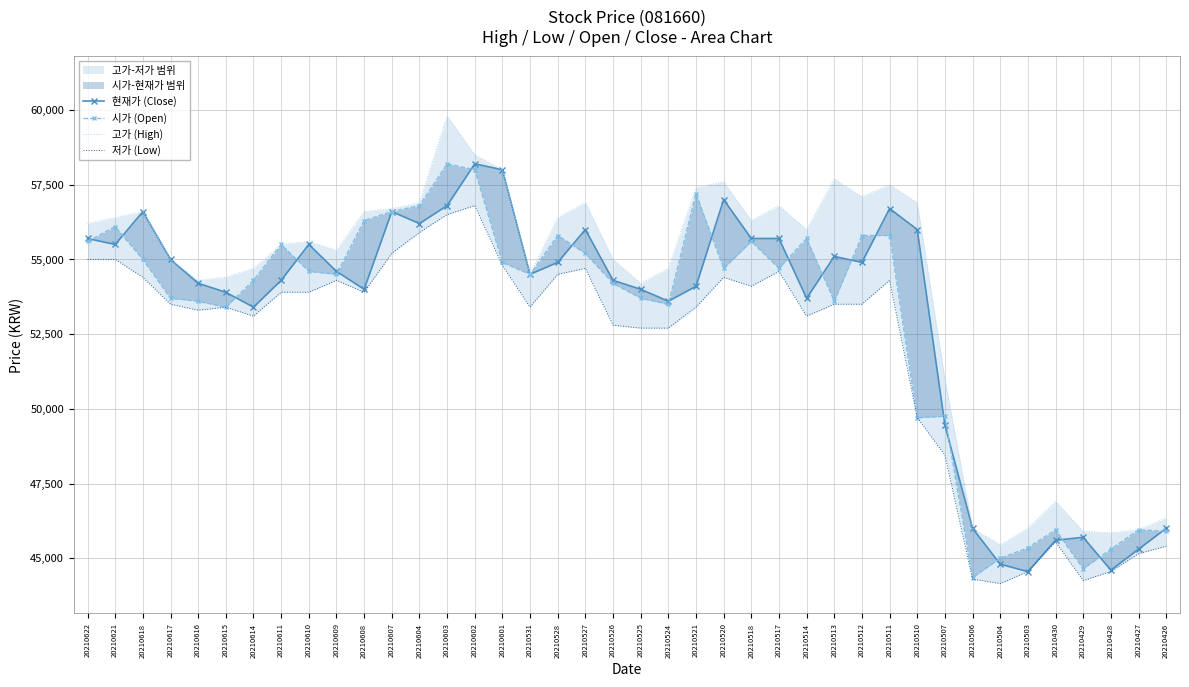

Rank the categories by 현재가 (Close) value from lowest to highest.

20210503, 20210428, 20210504, 20210427, 20210430, 20210429, 20210506, 20210426, 20210507, 20210614, 20210524, 20210514, 20210615, 20210608, 20210525, 20210521, 20210616, 20210611, 20210526, 20210531, 20210609, 20210528, 20210512, 20210617, 20210513, 20210621, 20210610, 20210622, 20210518, 20210517, 20210527, 20210510, 20210604, 20210618, 20210607, 20210511, 20210603, 20210520, 20210601, 20210602